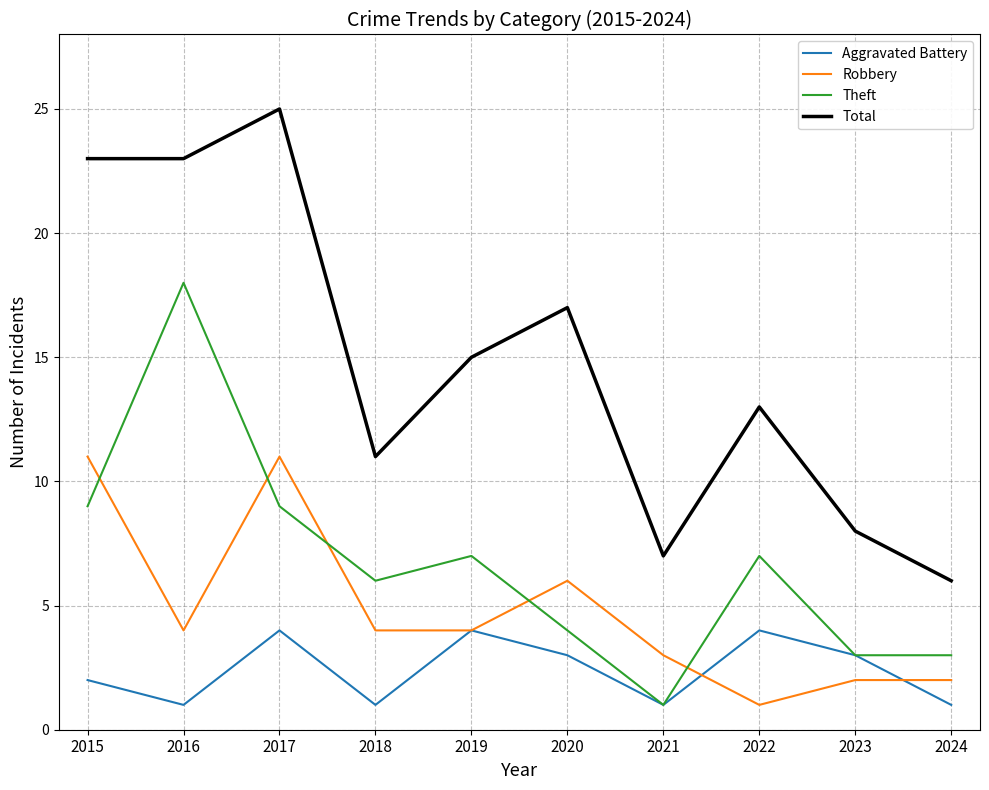

What is the sum of all Theft values?

67